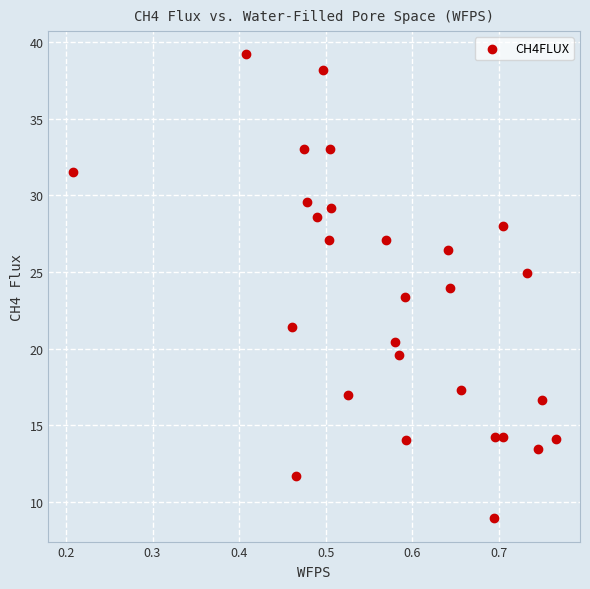

What is the range of Y values (max minus min)?

30.3